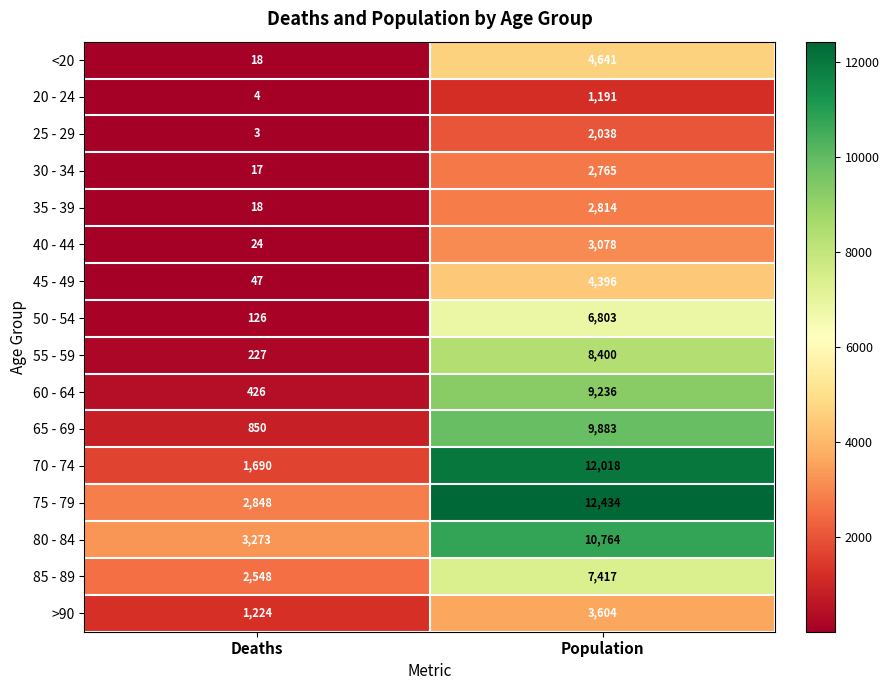

What is the difference between the maximum and minimum values in the 45 - 49 series?

4349